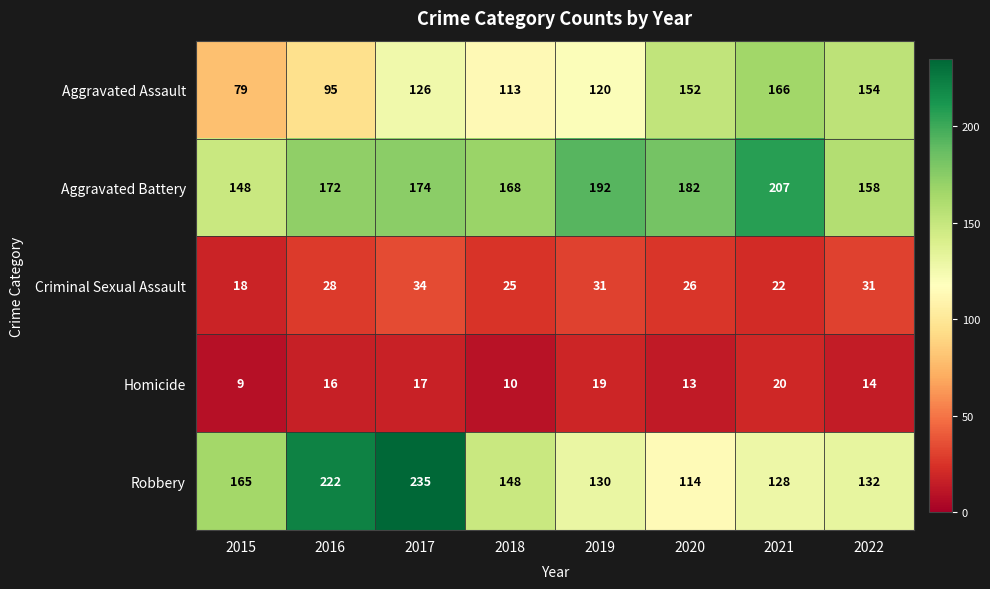

At which category does the chart reach its peak across all series?

2017